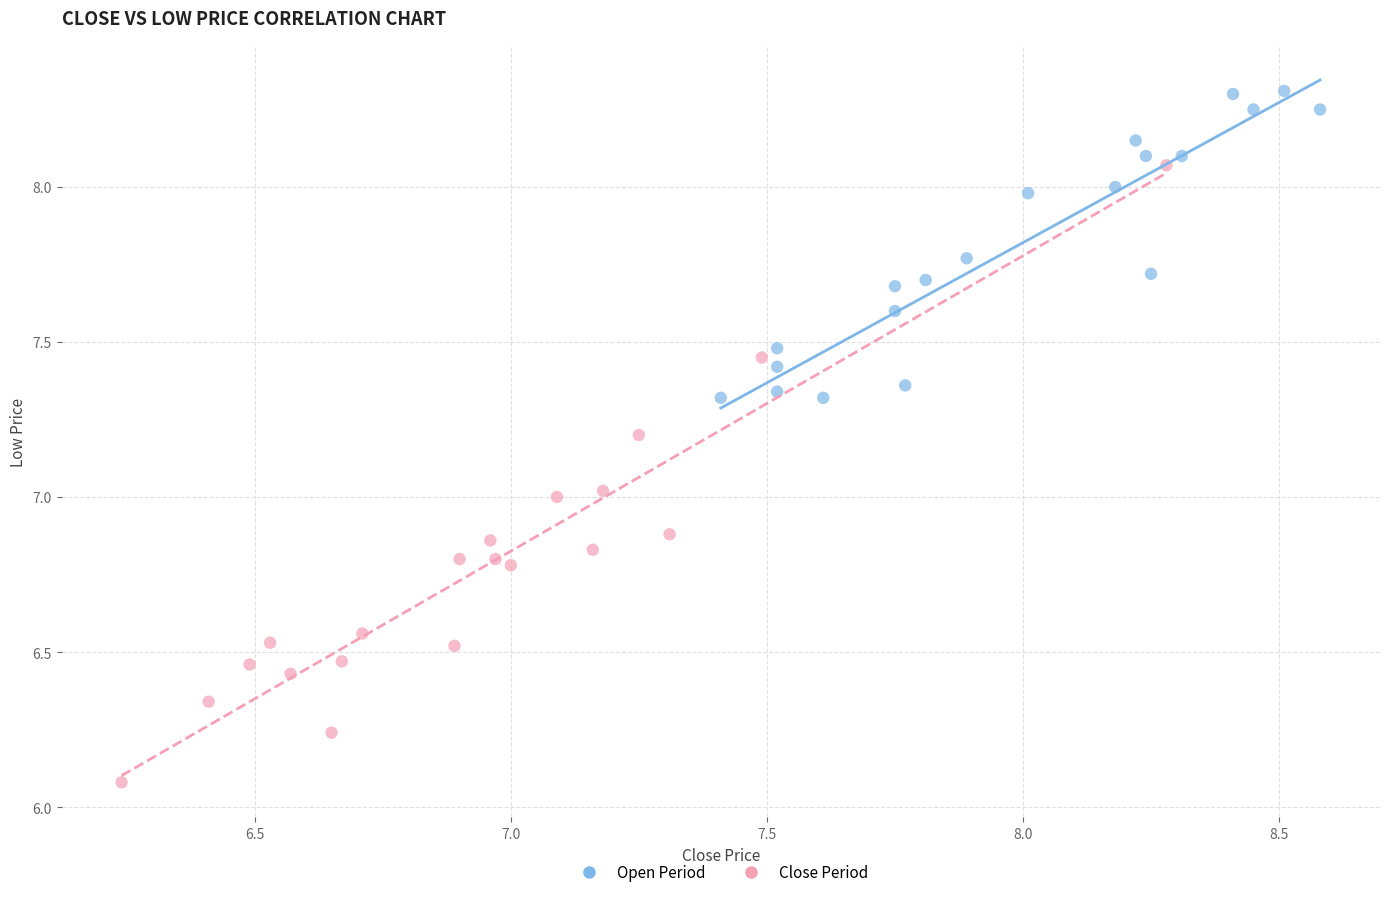

Which series has the largest Y range (max minus min)?

Close Period